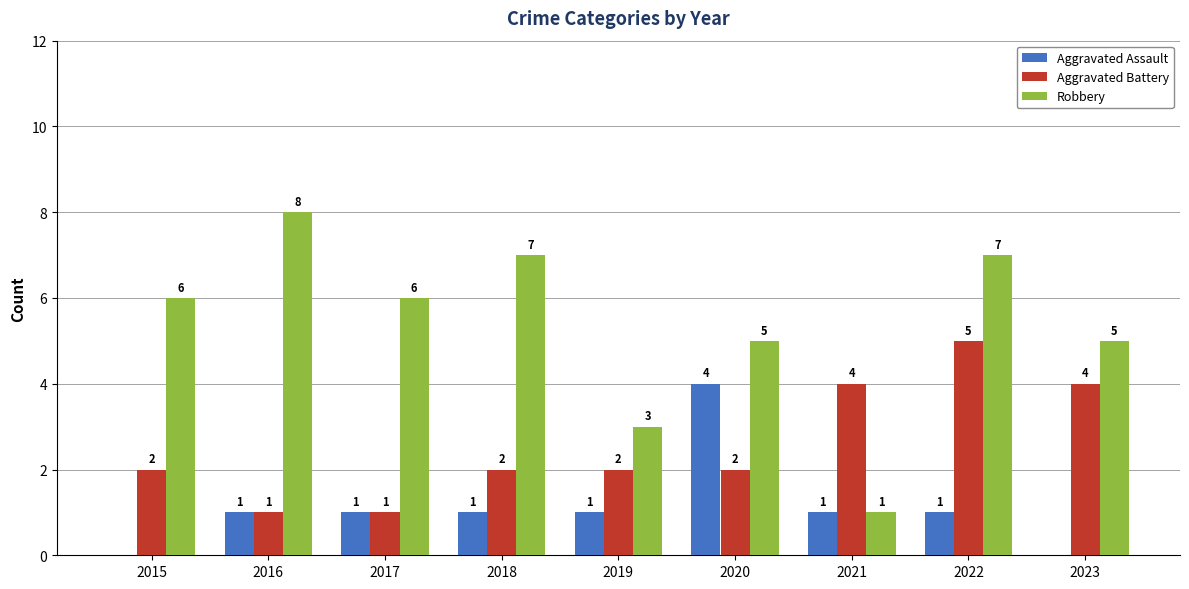

Count the number of data series in this chart.

3